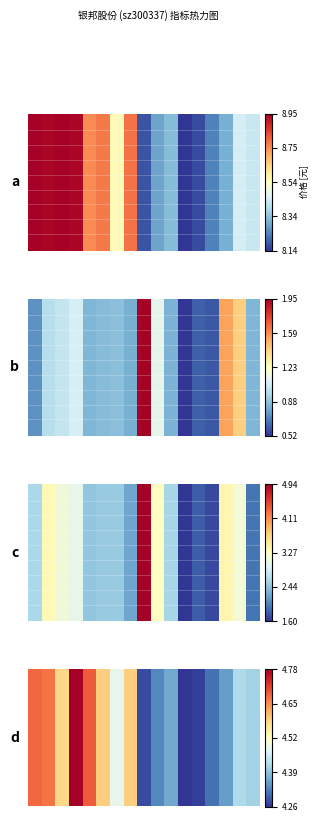

How many distinct data groups are displayed?

40